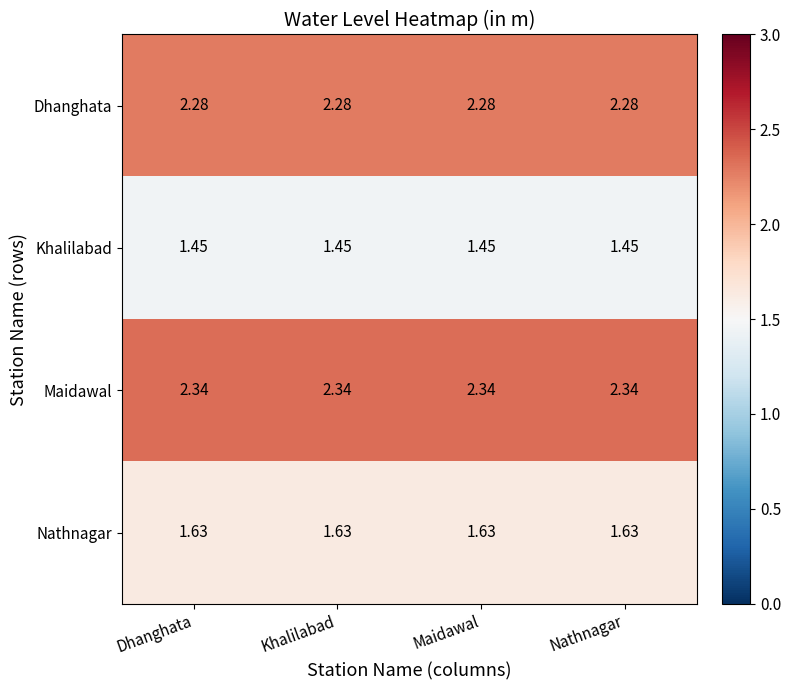

Rank the series at Khalilabad from lowest to highest value.

Khalilabad, Nathnagar, Dhanghata, Maidawal